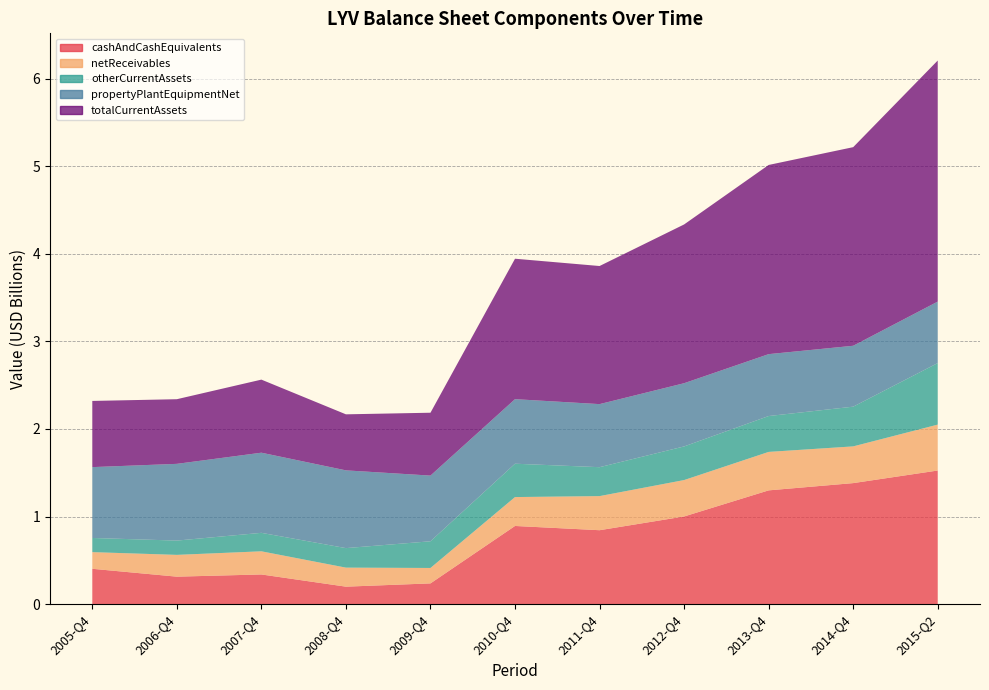

Reading right to left, extract all data points from this chart.

cashAndCashEquivalents: 2015-Q2=1525819000	2014-Q4=1382029000	2013-Q4=1299184000	2012-Q4=1001055000	2011-Q4=844253000	2010-Q4=892758000	2009-Q4=236955000	2008-Q4=199660000	2007-Q4=338991000	2006-Q4=313880000	2005-Q4=403716000
netReceivables: 2015-Q2=524227000	2014-Q4=419301000	2013-Q4=439151000	2012-Q4=415790000	2011-Q4=389346000	2010-Q4=329947000	2009-Q4=176179000	2008-Q4=217286000	2007-Q4=264316000	2006-Q4=248772000	2005-Q4=190207000
otherCurrentAssets: 2015-Q2=702702000	2014-Q4=453537000	2013-Q4=409499000	2012-Q4=383933000	2011-Q4=330244000	2010-Q4=380792000	2009-Q4=304732000	2008-Q4=222872000	2007-Q4=210913000	2006-Q4=163088000	2005-Q4=161769000
propertyPlantEquipmentNet: 2015-Q2=701763000	2014-Q4=695337000	2013-Q4=706800000	2012-Q4=721786000	2011-Q4=720136000	2010-Q4=737064000	2009-Q4=749984000	2008-Q4=887735000	2007-Q4=915045000	2006-Q4=876172000	2005-Q4=808919000
totalCurrentAssets: 2015-Q2=2752748000	2014-Q4=2267691000	2013-Q4=2160104000	2012-Q4=1812812000	2011-Q4=1576790000	2010-Q4=1603497000	2009-Q4=717866000	2008-Q4=639818000	2007-Q4=834408000	2006-Q4=738109000	2005-Q4=755692000